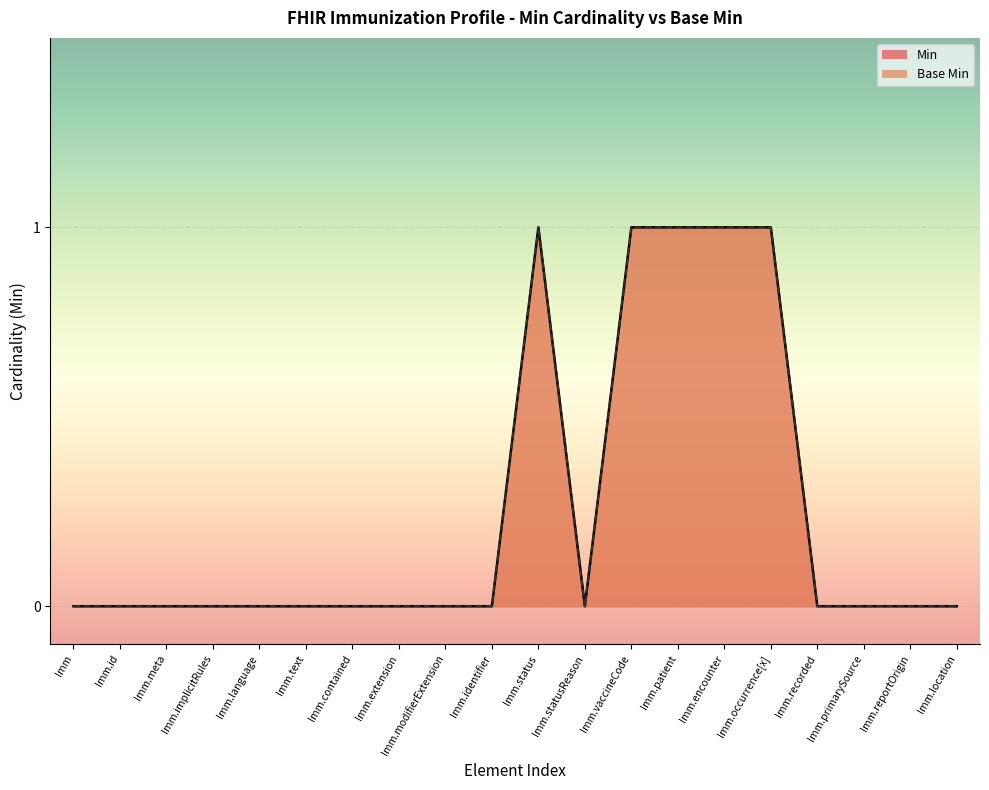

Does the chart display data point markers on the line(s)?

No